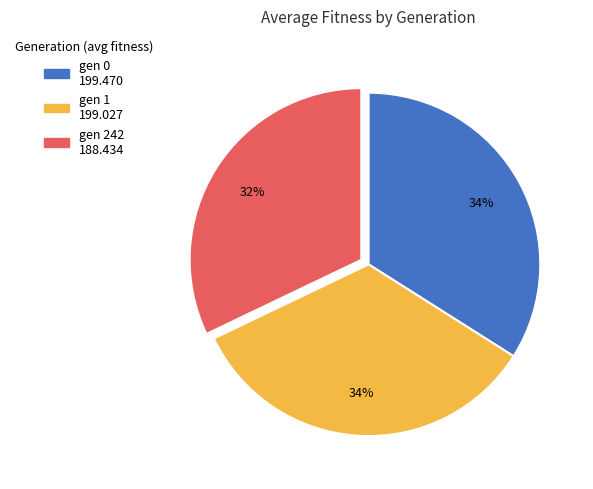

To the nearest percent, what is the difference between the largest and smallest slice percentages?

2%